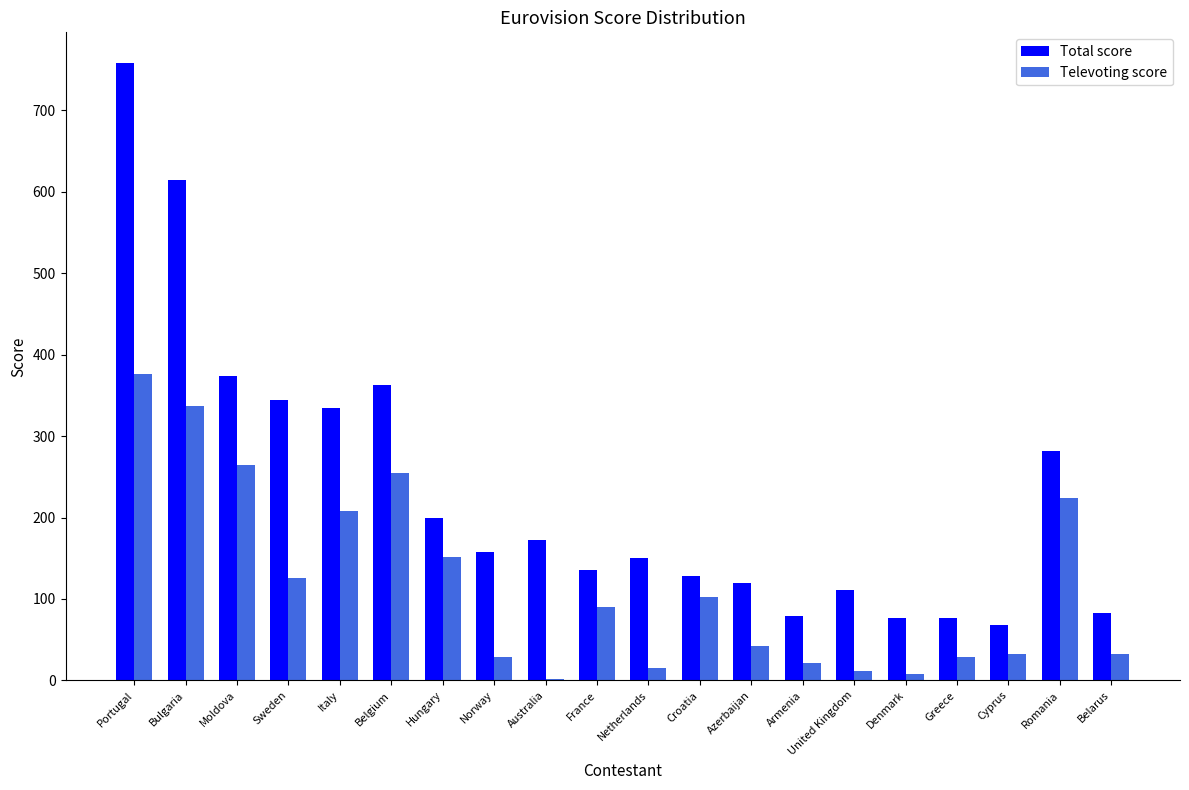

What is the maximum value for Televoting score?

376